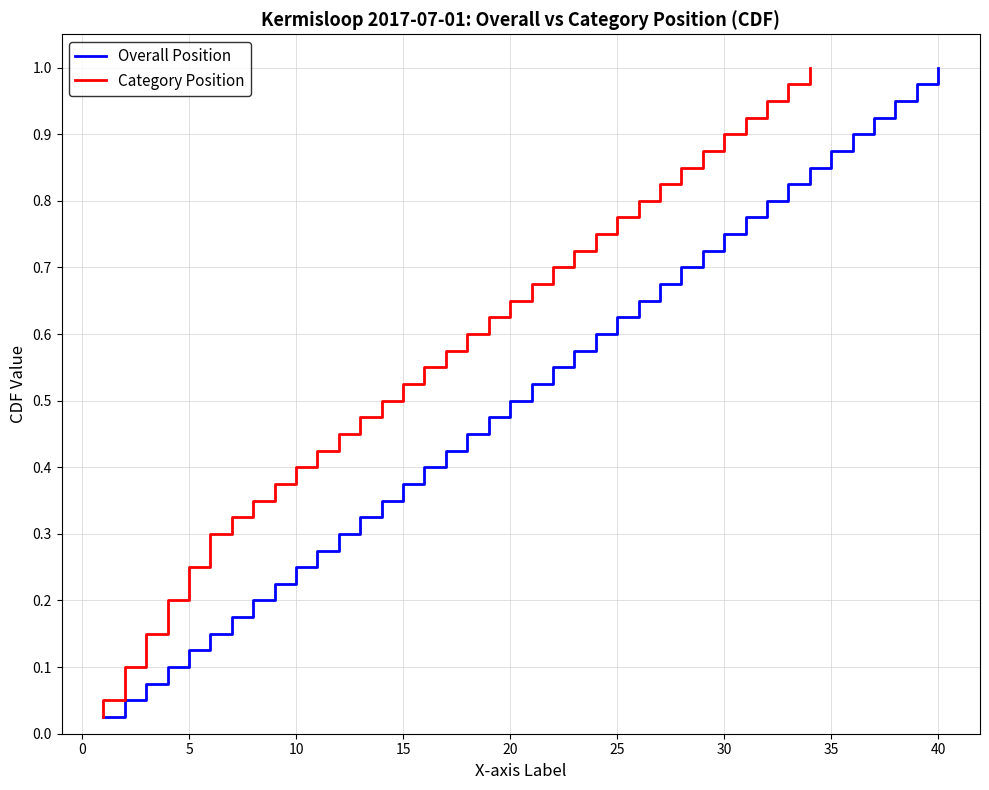

True or false: Overall Position and Category Position cross at least once.

False